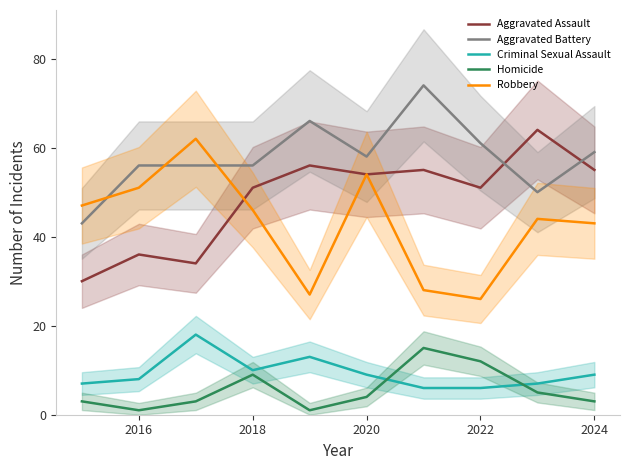

True or false: Aggravated Battery and Homicide intersect in this chart.

False